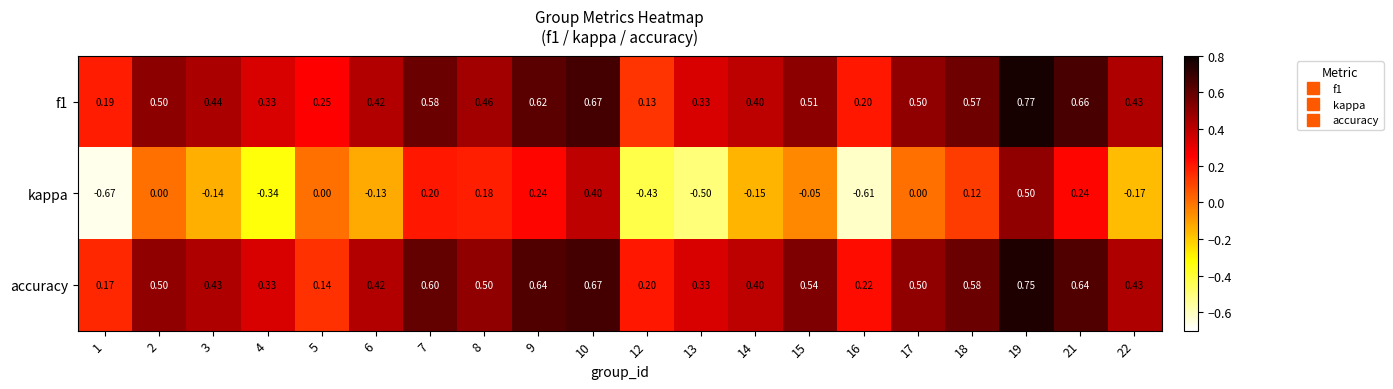

Between 10 and 22, which series saw the biggest shift?

kappa